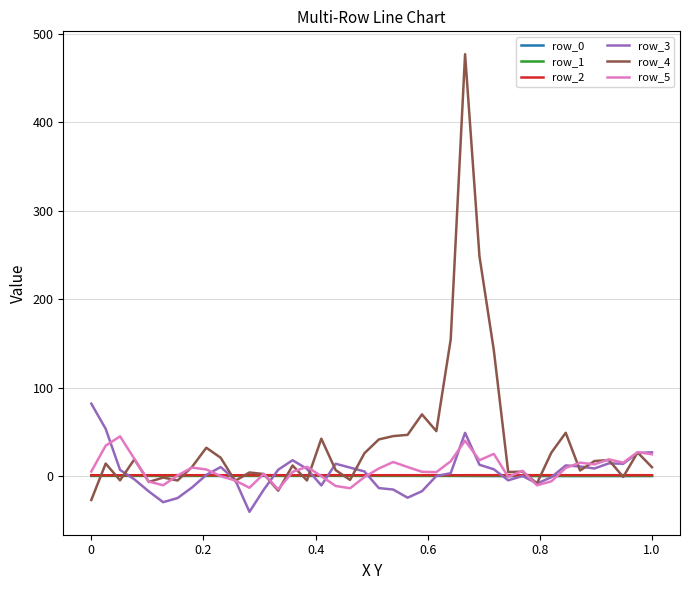

Which series has the largest range (max minus min)?

row_4